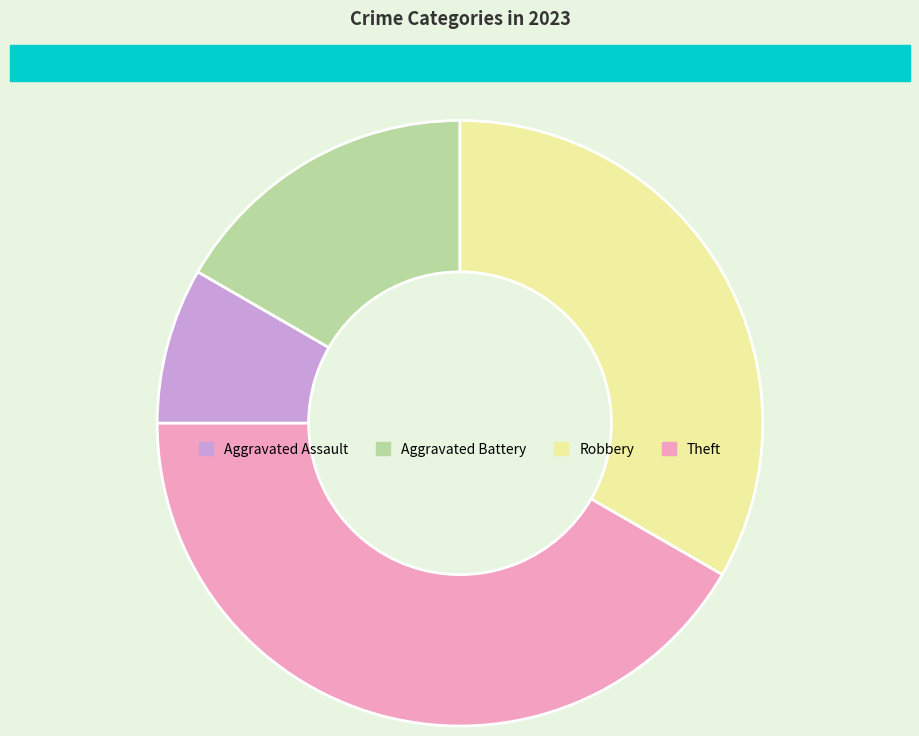

The Aggravated Battery slice represents 9% of the pie. True or false?

False